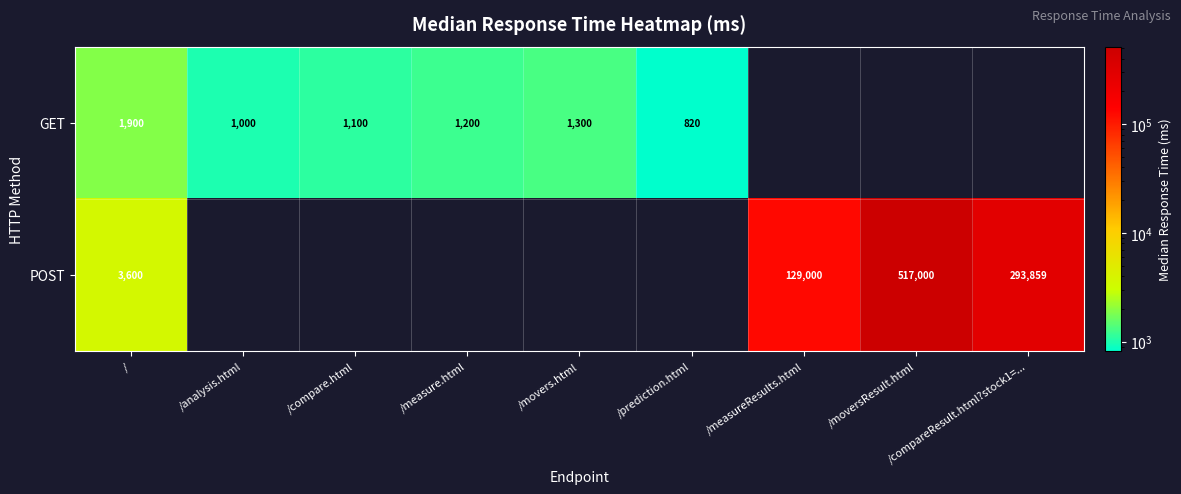

At which category is the sum across all series the highest?

/